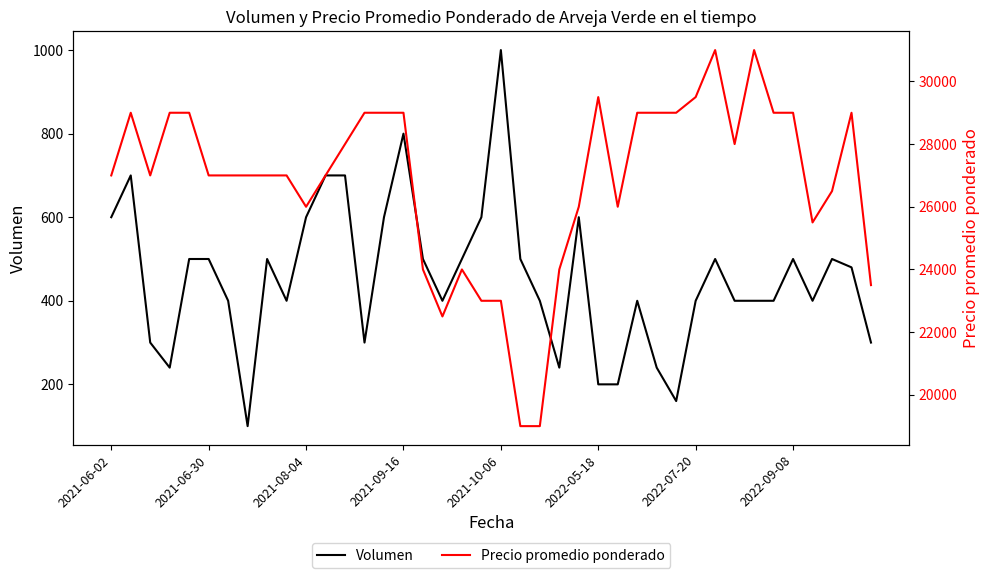

What is the maximum value shown in the chart?

31000